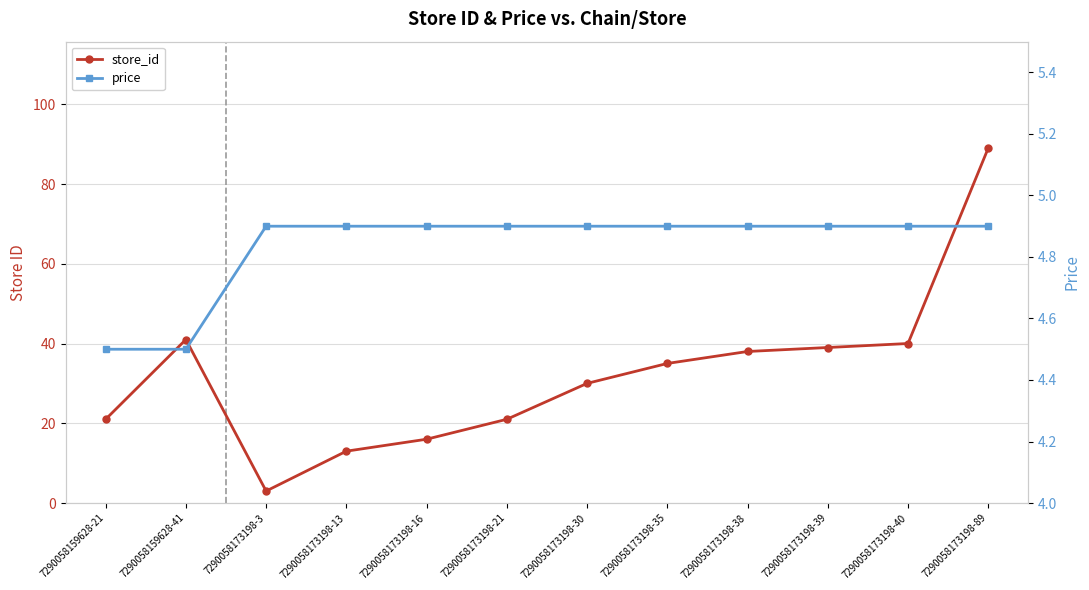

What is the difference between the second highest and minimum values in the store_id series?

38.0